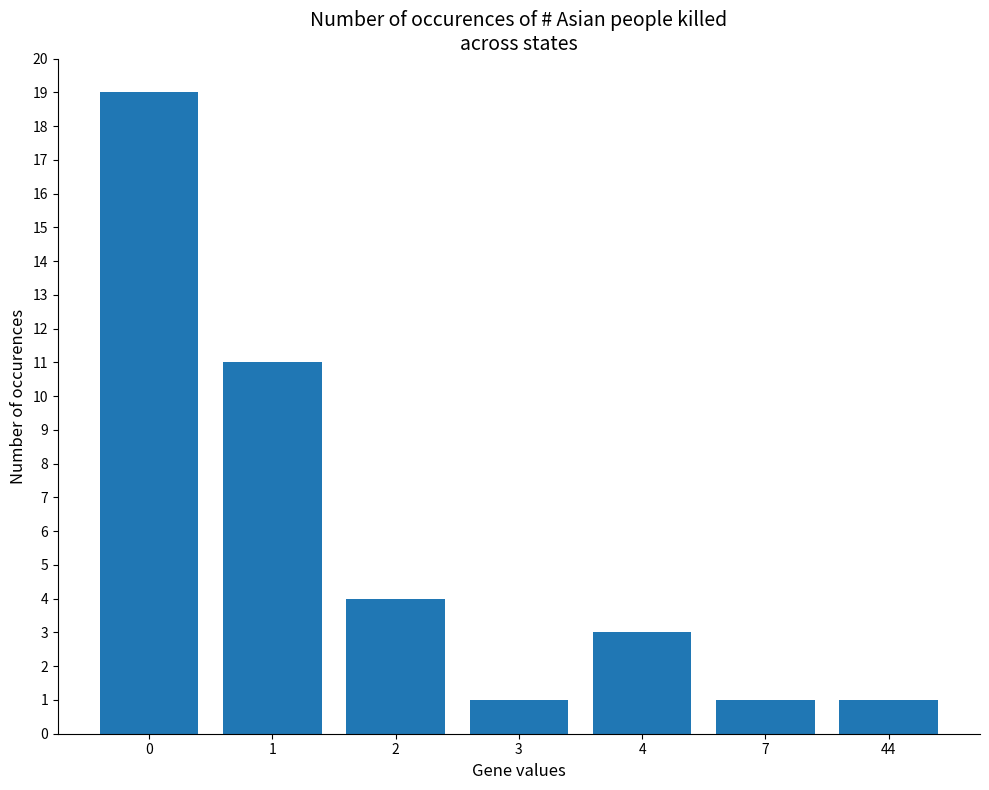

What is the ratio of the value at 3 to the value at 4?

0.3